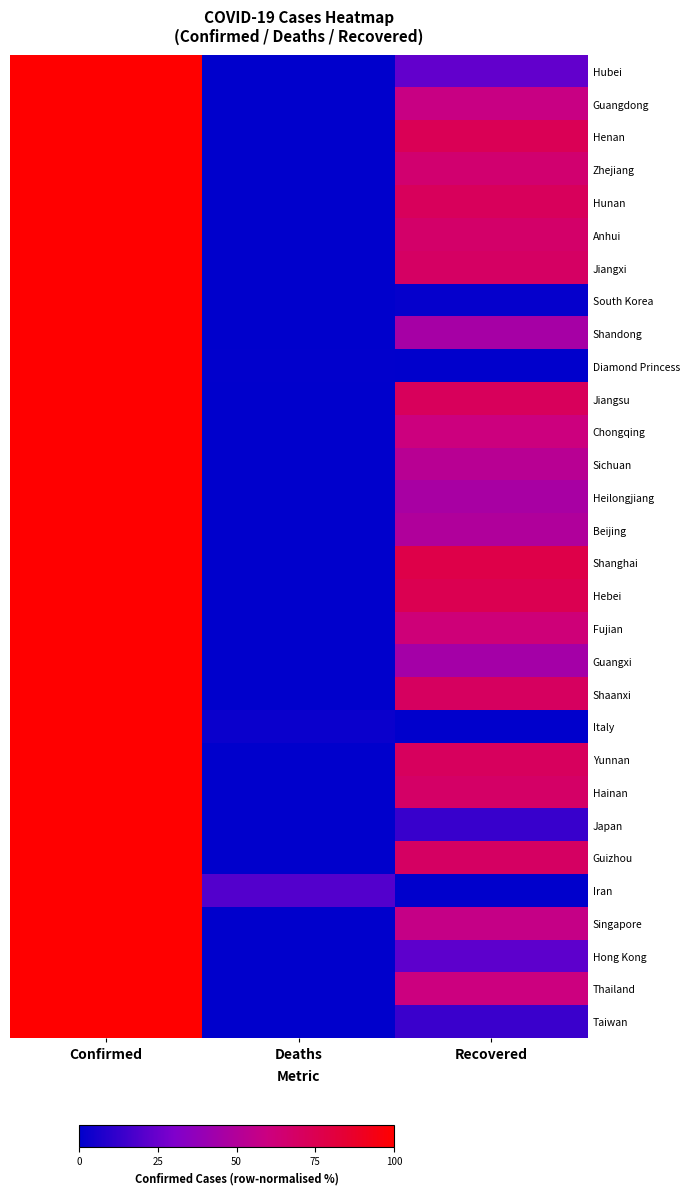

Reading left to right, transcribe all the data shown in this chart.

Hubei: Confirmed=100.0	Deaths=0.0	Recovered=23.1
Guangdong: Confirmed=100.0	Deaths=0.0	Recovered=58.3
Henan: Confirmed=100.0	Deaths=0.0	Recovered=73.8
Zhejiang: Confirmed=100.0	Deaths=0.0	Recovered=64.9
Hunan: Confirmed=100.0	Deaths=0.0	Recovered=71.8
Anhui: Confirmed=100.0	Deaths=0.0	Recovered=66.8
Jiangxi: Confirmed=100.0	Deaths=0.0	Recovered=69.0
South Korea: Confirmed=100.0	Deaths=0.0	Recovered=1.2
Shandong: Confirmed=100.0	Deaths=0.0	Recovered=45.1
Diamond Princess: Confirmed=100.0	Deaths=0.4	Recovered=0.0
Jiangsu: Confirmed=100.0	Deaths=0.0	Recovered=71.6
Chongqing: Confirmed=100.0	Deaths=0.0	Recovered=60.2
Sichuan: Confirmed=100.0	Deaths=0.0	Recovered=52.1
Heilongjiang: Confirmed=100.0	Deaths=0.0	Recovered=45.9
Beijing: Confirmed=100.0	Deaths=0.0	Recovered=49.1
Shanghai: Confirmed=100.0	Deaths=0.0	Recovered=77.7
Hebei: Confirmed=100.0	Deaths=0.0	Recovered=74.8
Fujian: Confirmed=100.0	Deaths=0.0	Recovered=62.3
Guangxi: Confirmed=100.0	Deaths=0.0	Recovered=44.2
Shaanxi: Confirmed=100.0	Deaths=0.0	Recovered=70.5
Italy: Confirmed=100.0	Deaths=2.6	Recovered=0.0
Yunnan: Confirmed=100.0	Deaths=0.0	Recovered=70.9
Hainan: Confirmed=100.0	Deaths=0.0	Recovered=68.1
Japan: Confirmed=100.0	Deaths=0.0	Recovered=13.3
Guizhou: Confirmed=100.0	Deaths=0.0	Recovered=69.4
Iran: Confirmed=100.0	Deaths=19.7	Recovered=0.0
Singapore: Confirmed=100.0	Deaths=0.0	Recovered=57.3
Hong Kong: Confirmed=100.0	Deaths=0.0	Recovered=22.1
Thailand: Confirmed=100.0	Deaths=0.0	Recovered=60.0
Taiwan: Confirmed=100.0	Deaths=0.0	Recovered=13.8